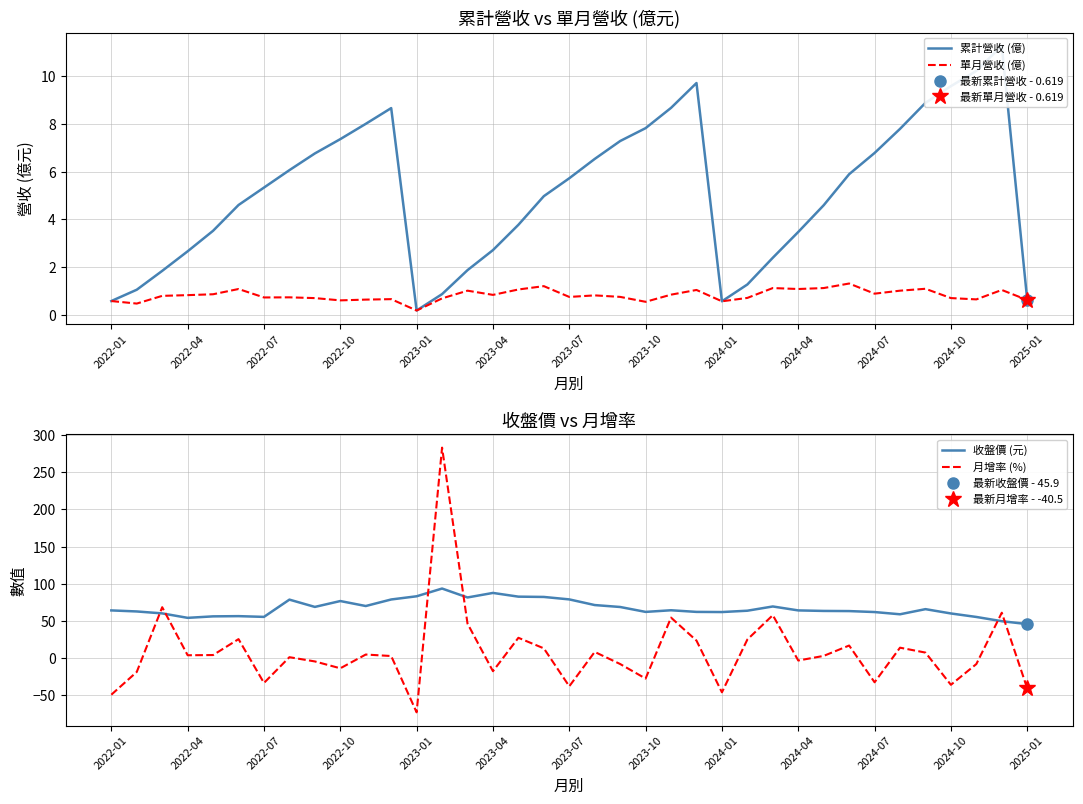

What is the sum of all 累計營收 (億) values?

189.8